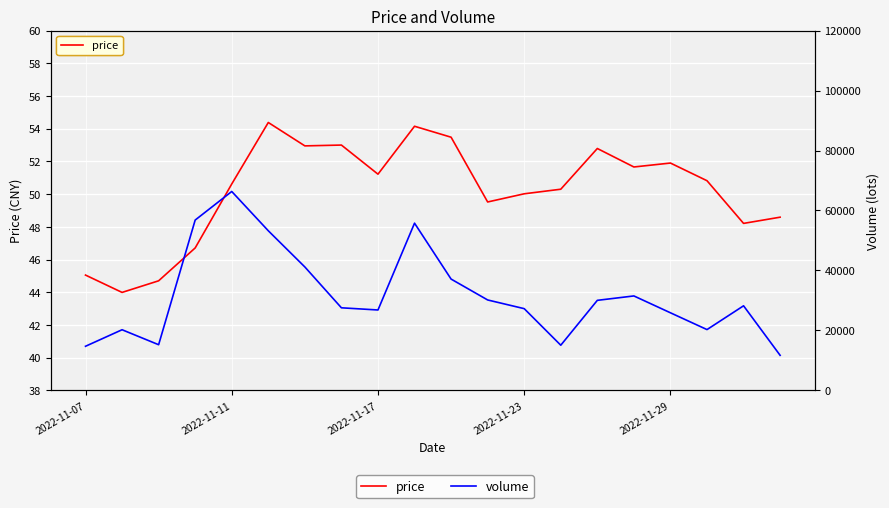

What is the difference between the volume values at 6 and 16?

15283.0